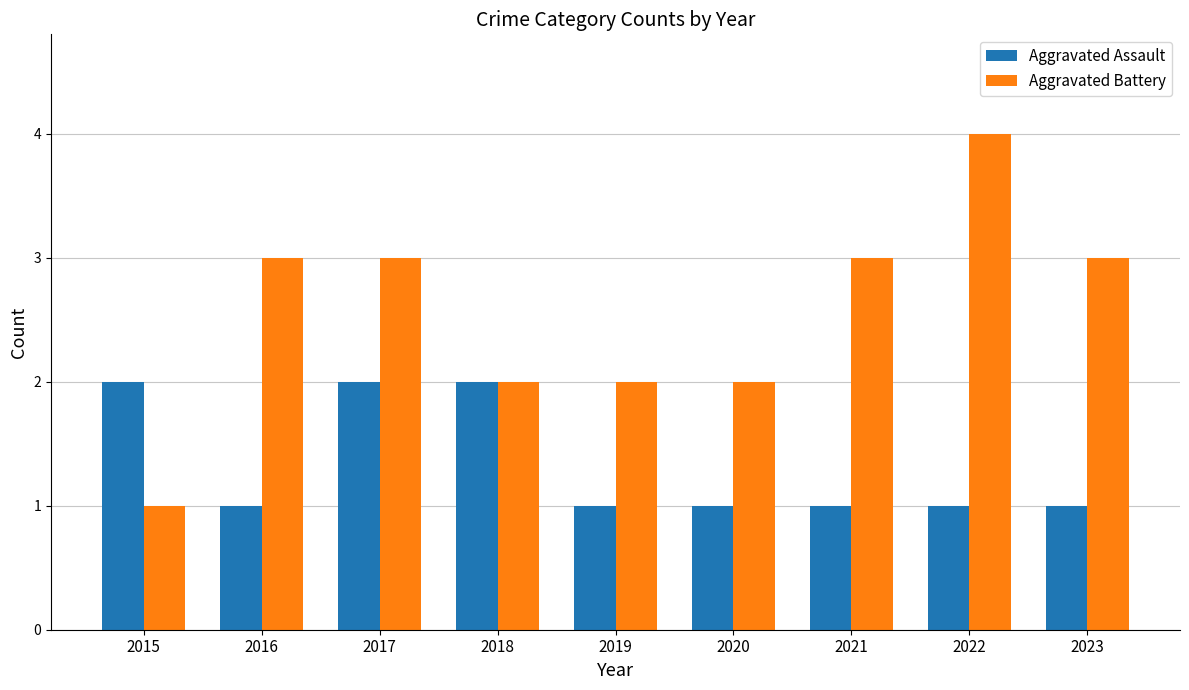

What is the total value across all series at 2020?

3